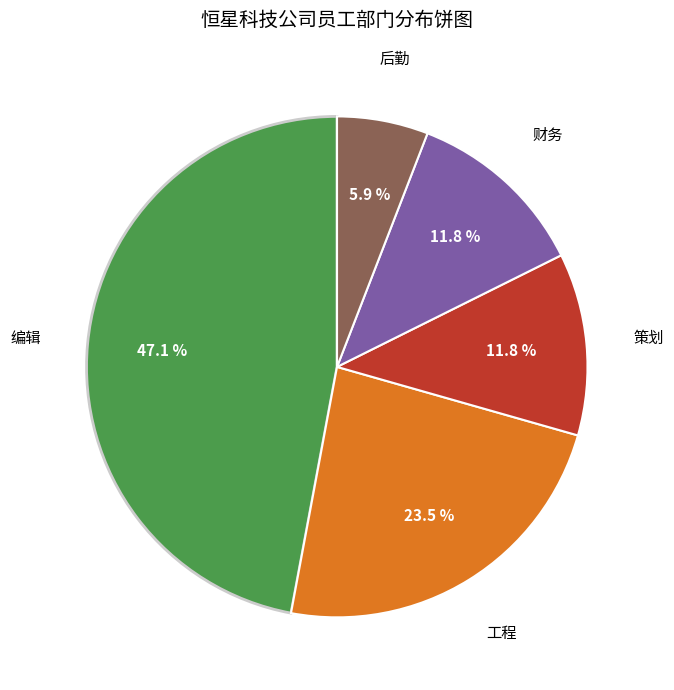

To the nearest percent, what is the average slice percentage?

20%